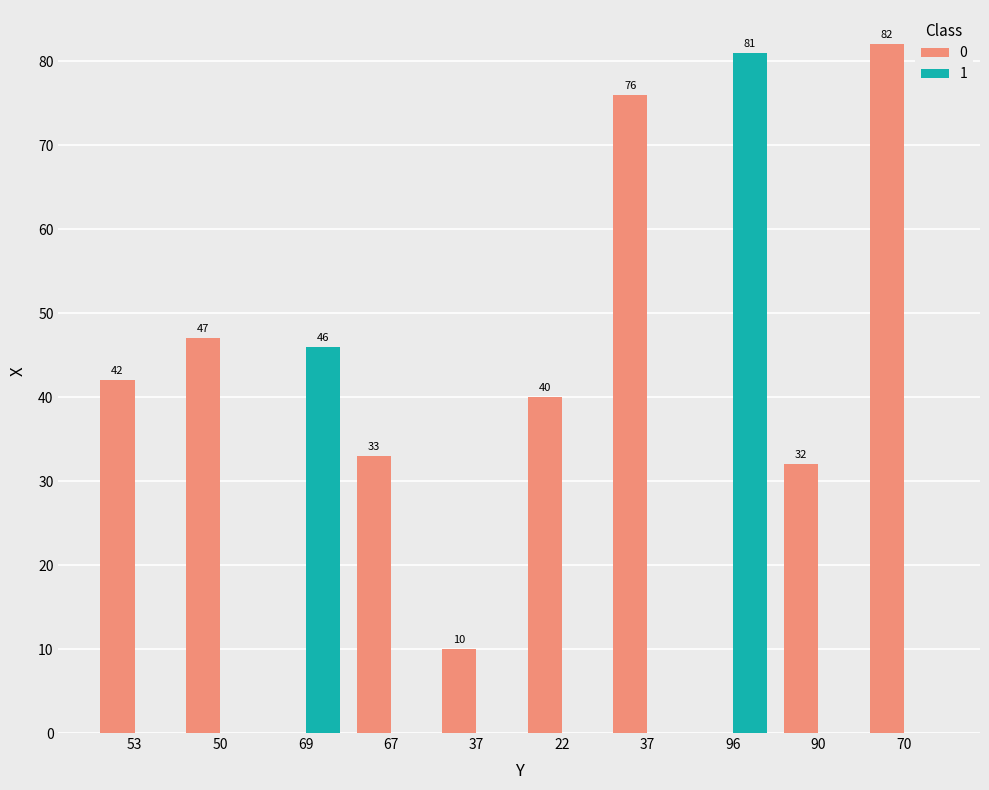

How many groups of bars are there?

10